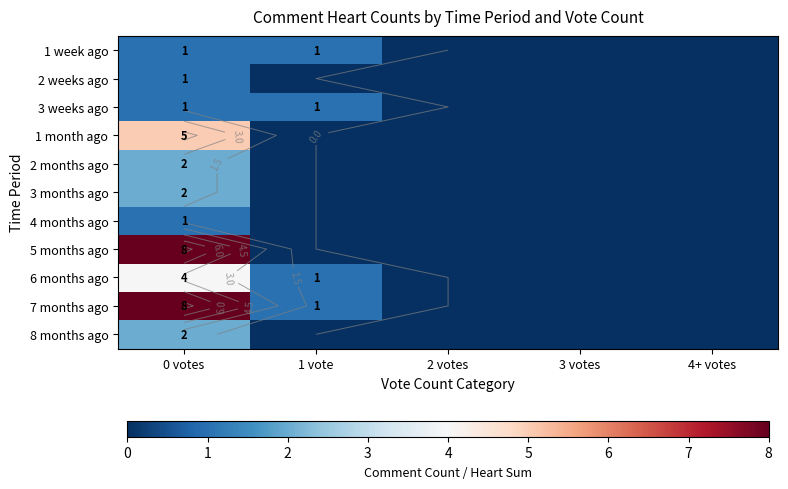

What is the maximum value for 8 months ago?

2